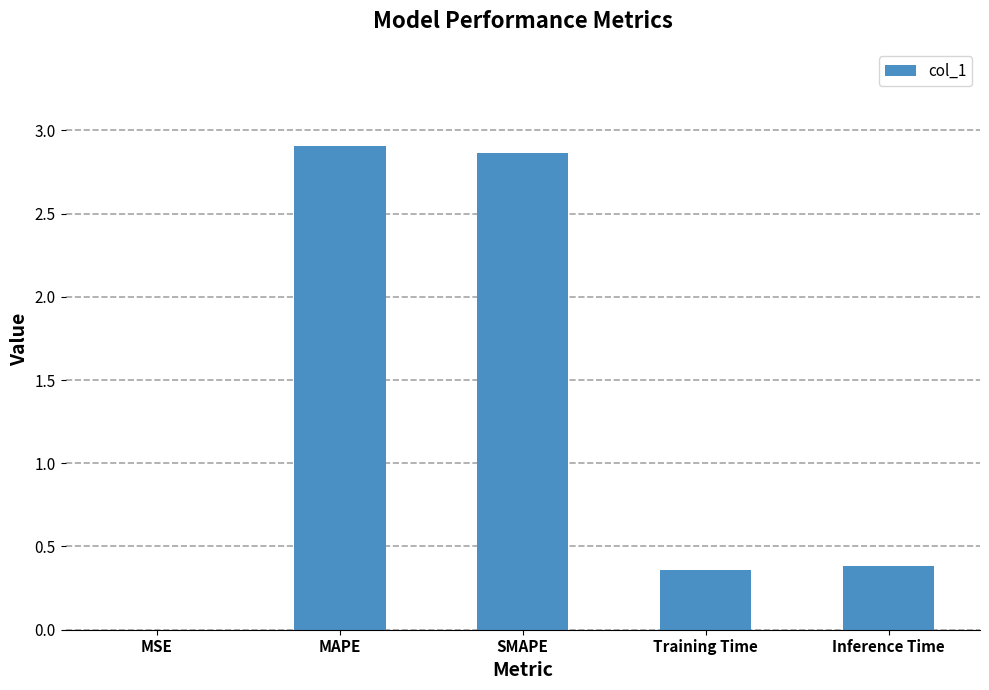

What is the sum of all values?

6.5